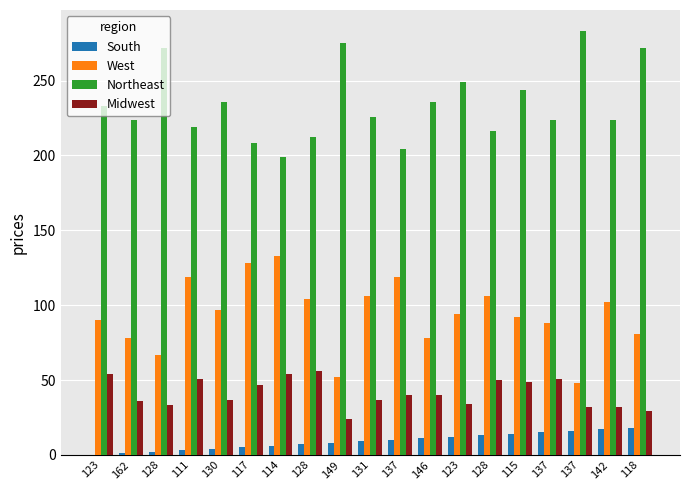

Count the number of data series in this chart.

4